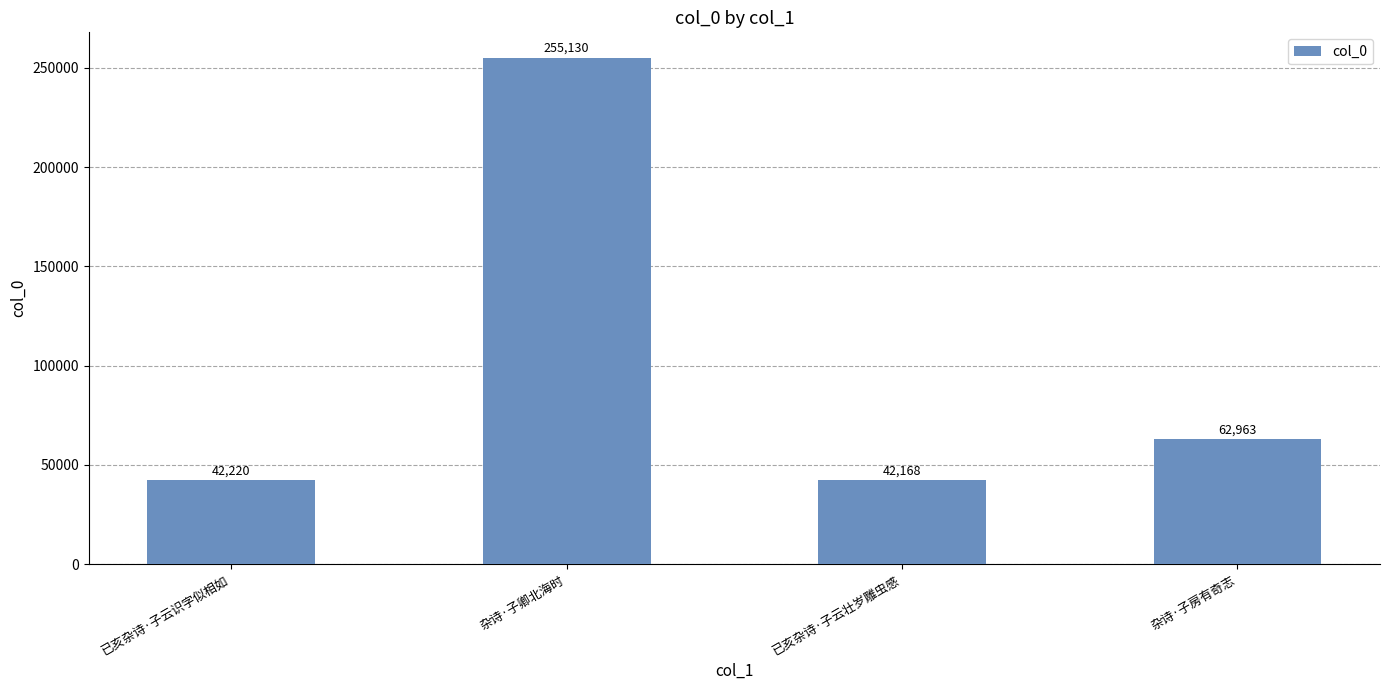

What is the difference between the values at 已亥杂诗·子云识字似相如 and 杂诗·子卿北海时?

212910